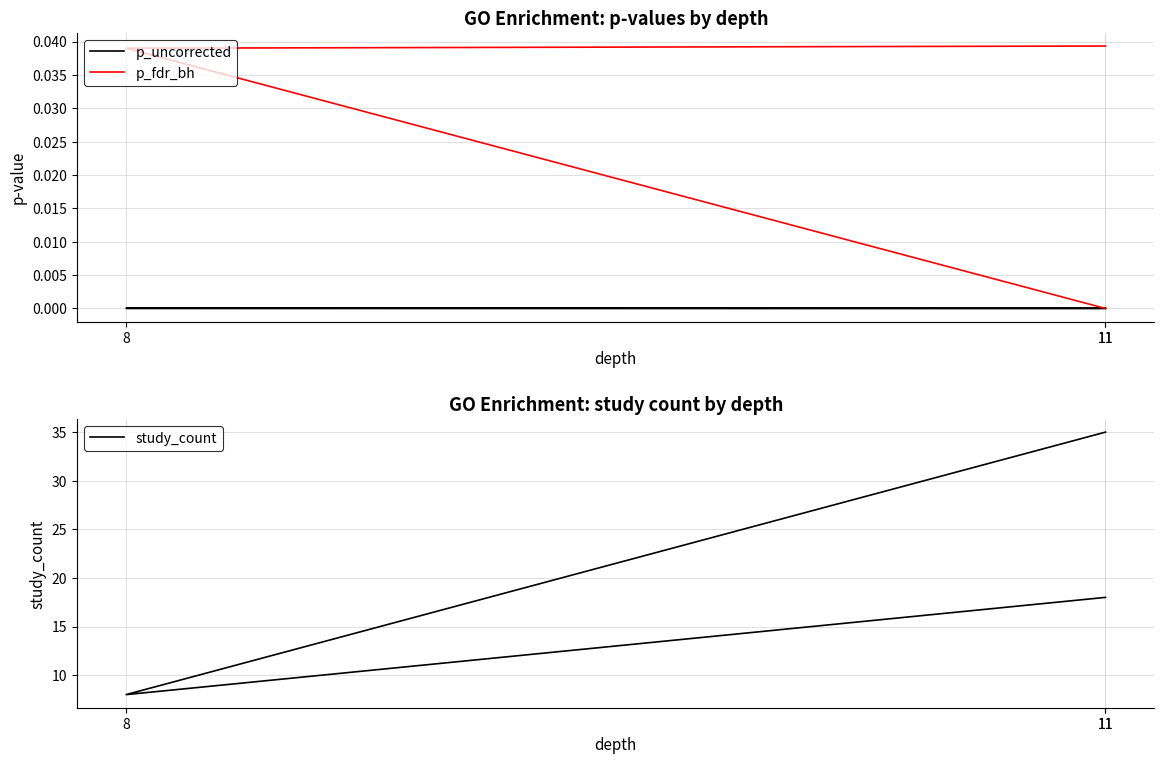

At how many categories does at least one series exceed 4?

3